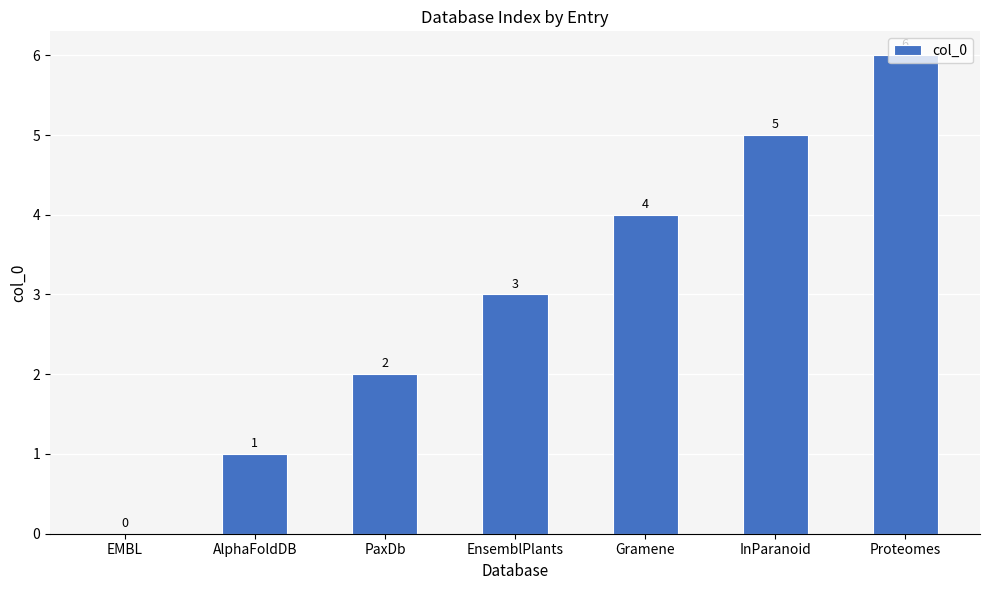

Reading left to right, what are all the values shown in this chart?

0	1	2	3	4	5	6